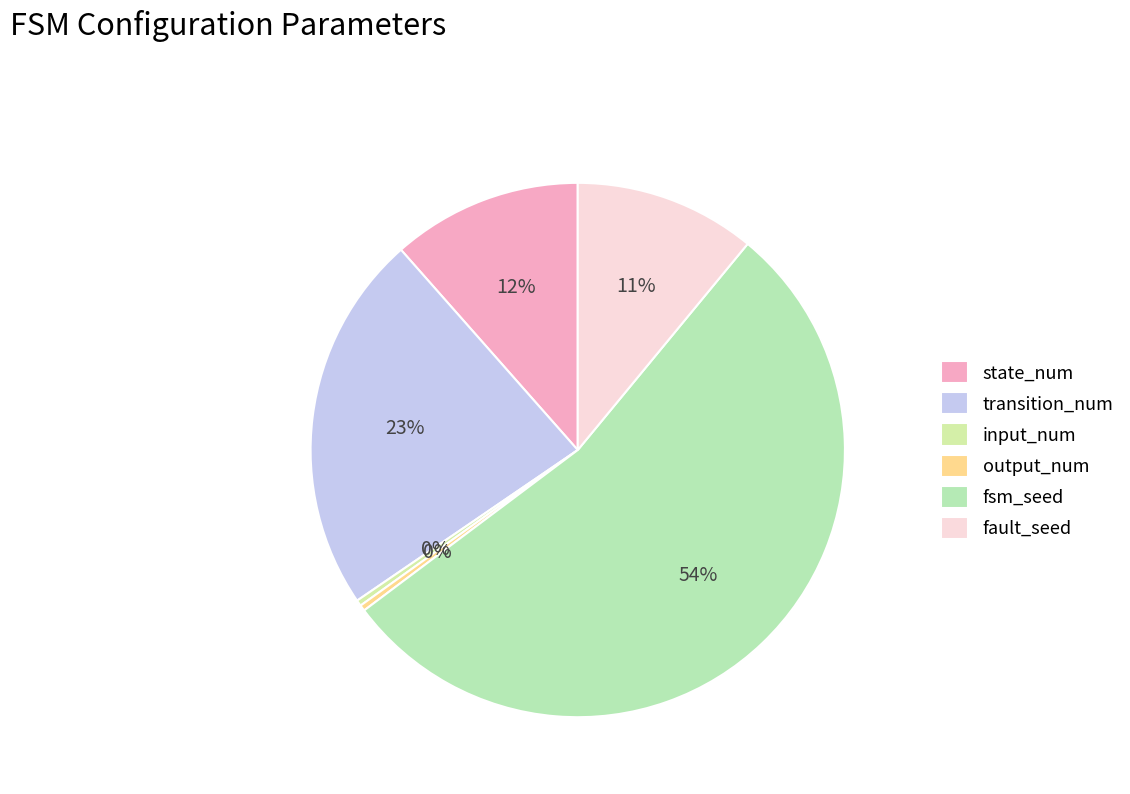

What percentage do input_num and fsm_seed together represent?

54.1%